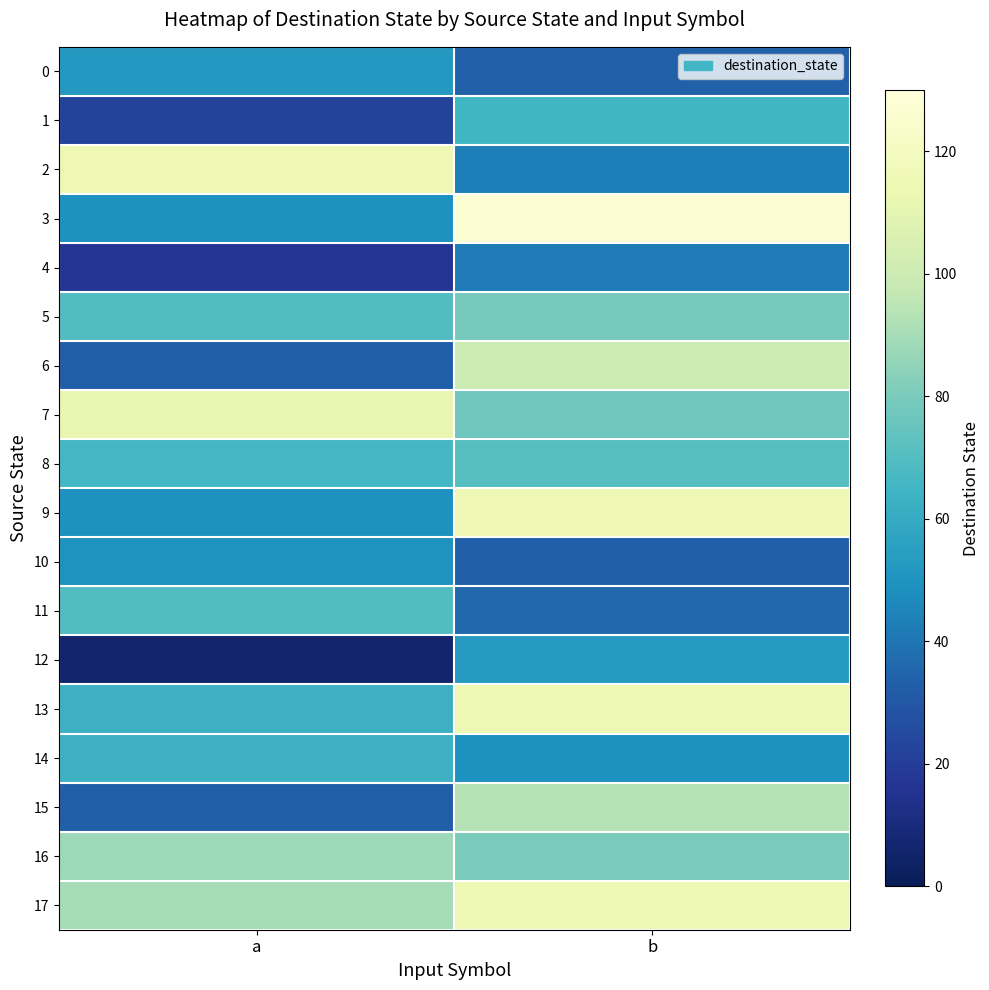

At a, list the series in order from smallest to largest.

12, 4, 1, 6, 15, 3, 9, 10, 0, 13, 14, 8, 5, 11, 16, 17, 7, 2